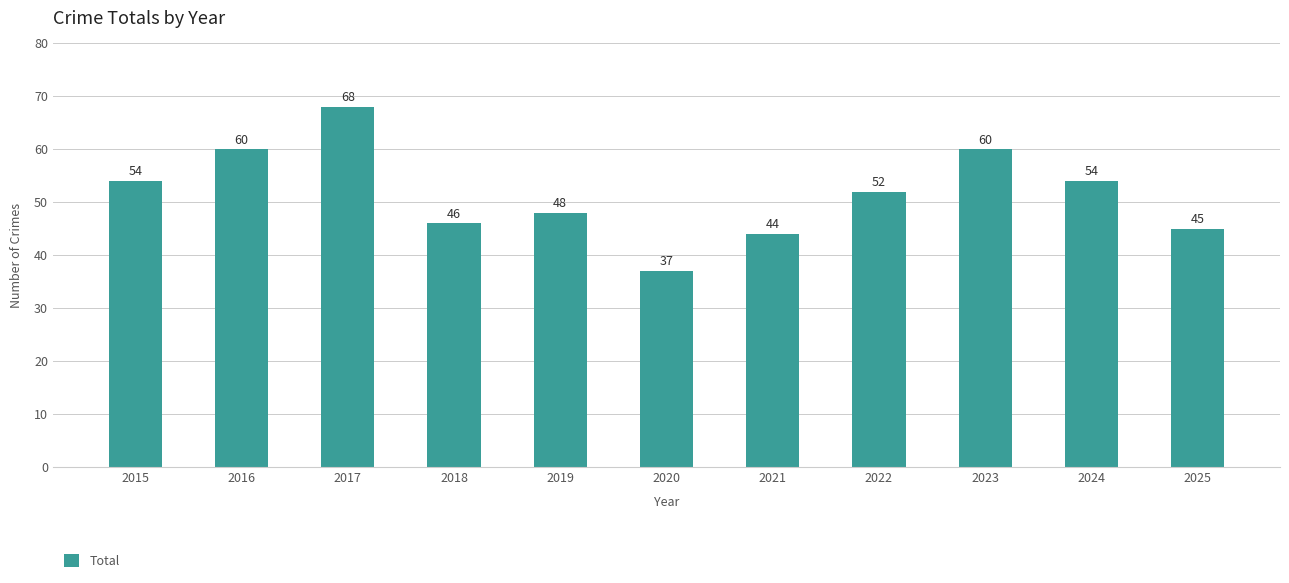

Read the value at 2018.

46